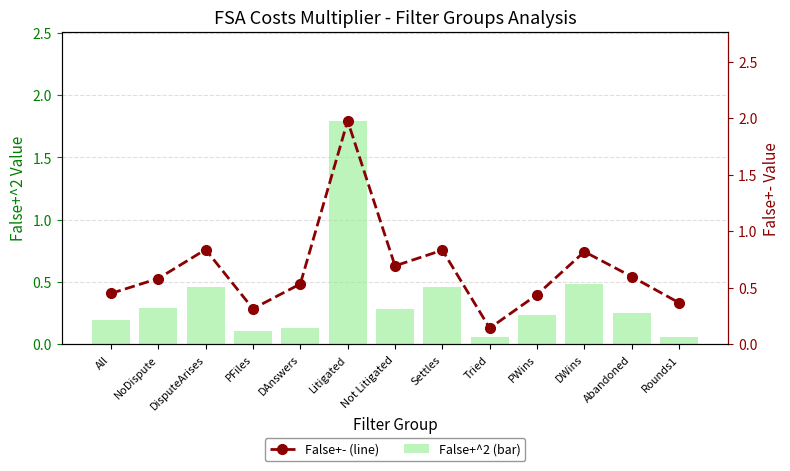

Which series has the largest total across all categories?

False+-